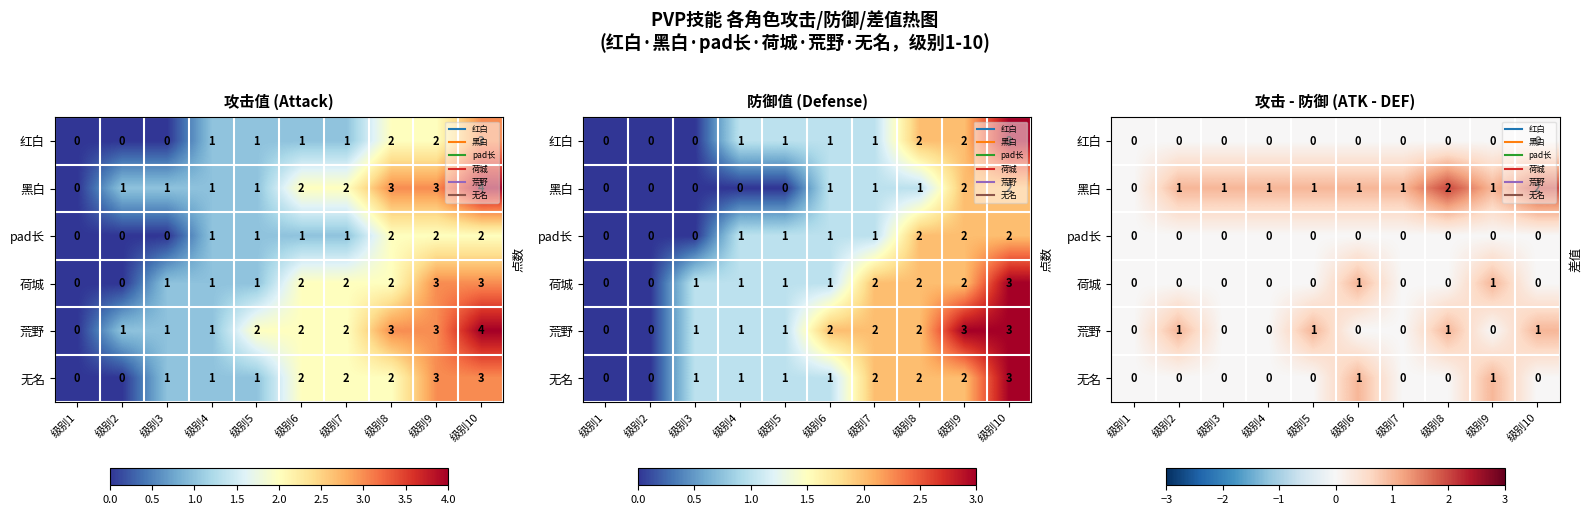

How many data points does each series have?

10